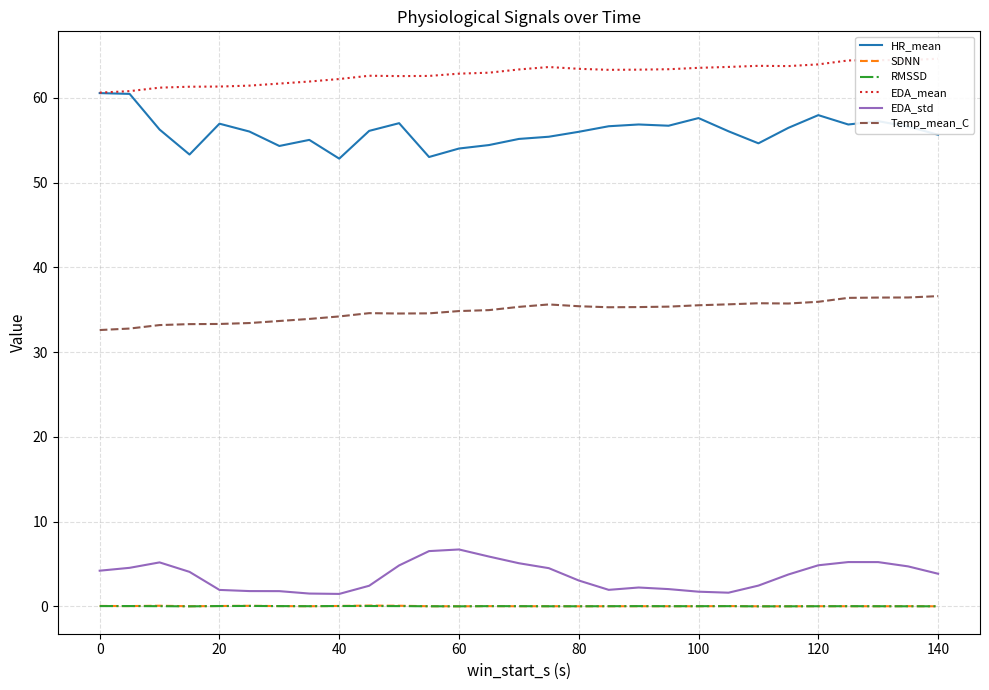

Rank the series by their maximum value, from highest to lowest.

EDA_mean, HR_mean, Temp_mean_C, EDA_std, SDNN, RMSSD